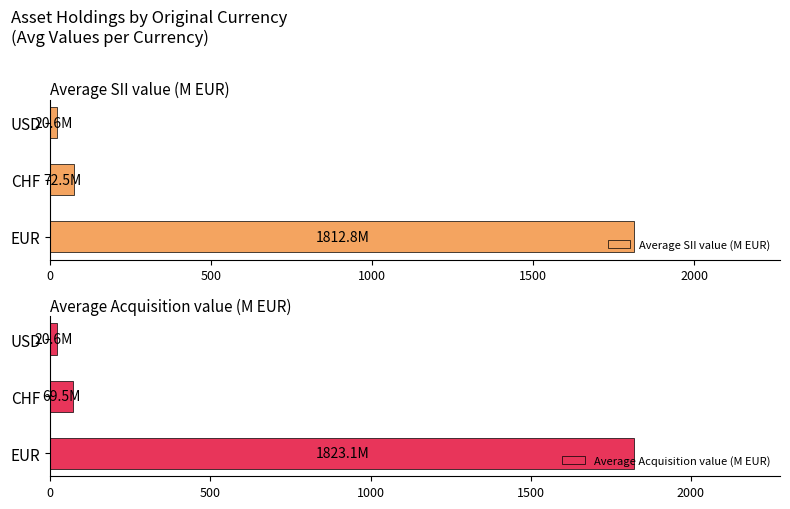

At how many categories does at least one series exceed 688?

1